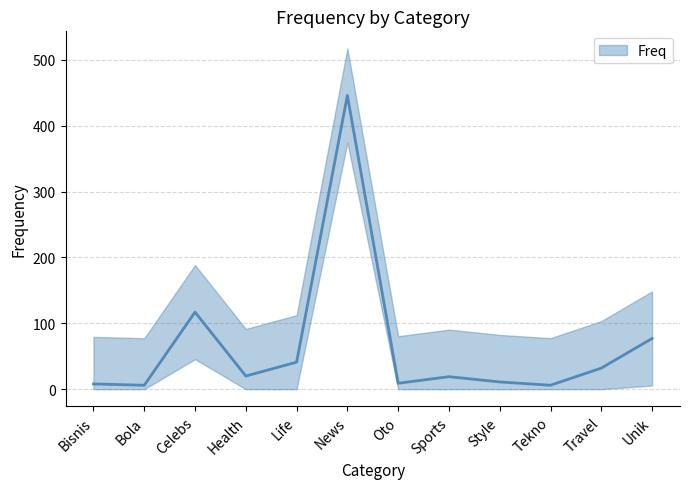

What is the average value?

66